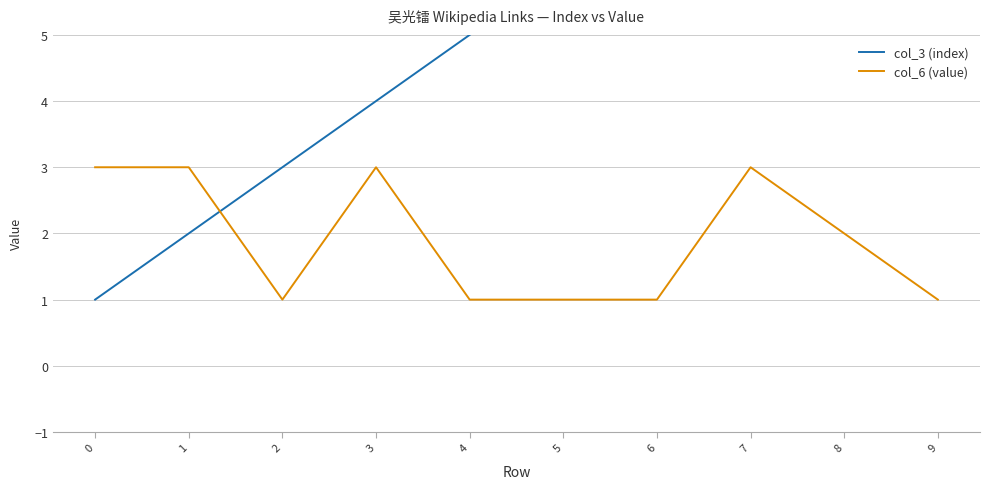

Is the value of col_6 (value) at 0 greater than the value of col_3 (index) at 7?

No